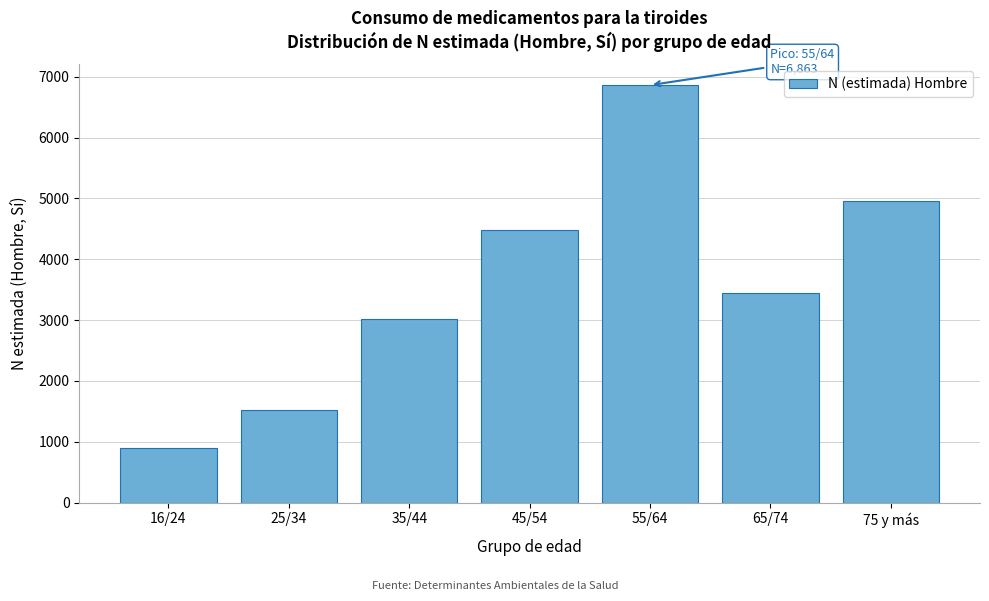

Reading left to right, transcribe all the data shown in this chart.

894	1525	3025	4480	6863	3446	4957